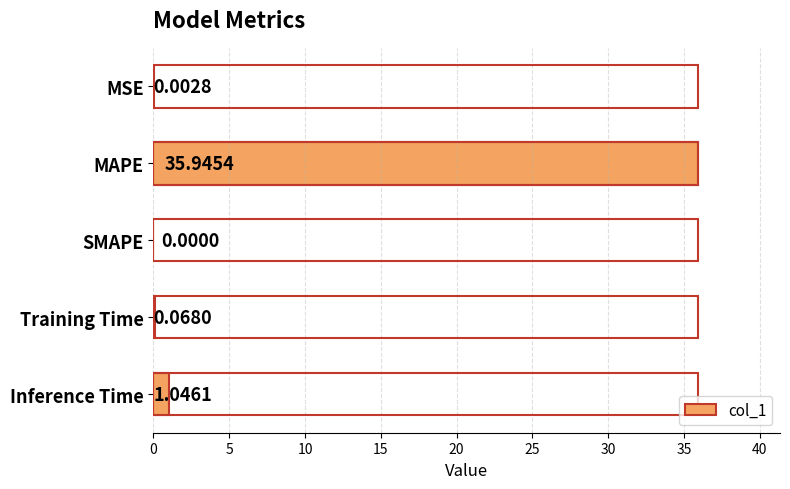

What is the change in value from MAPE to Training Time?

-35.9